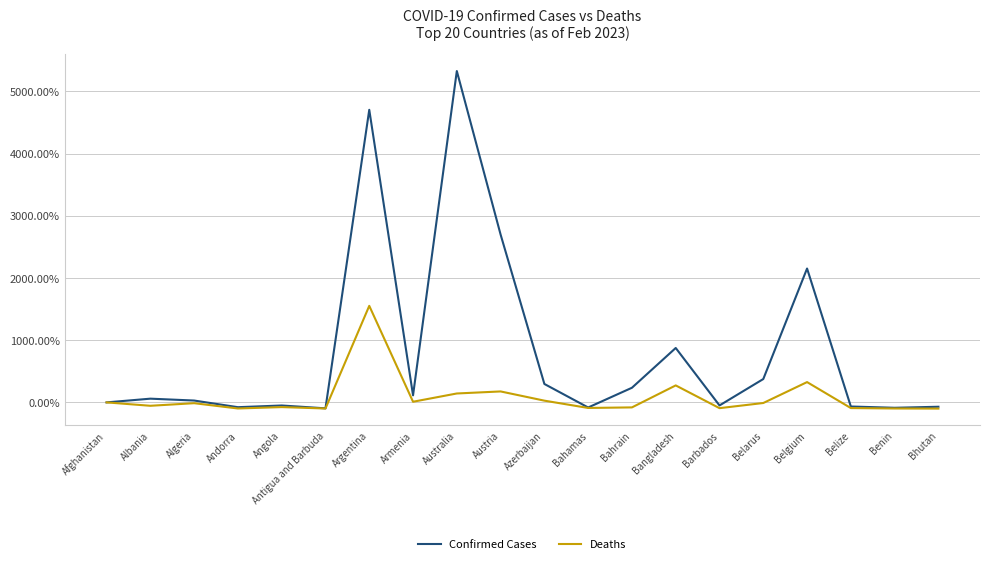

True or false: Confirmed Cases has a value of 0.0 at Afghanistan.

True